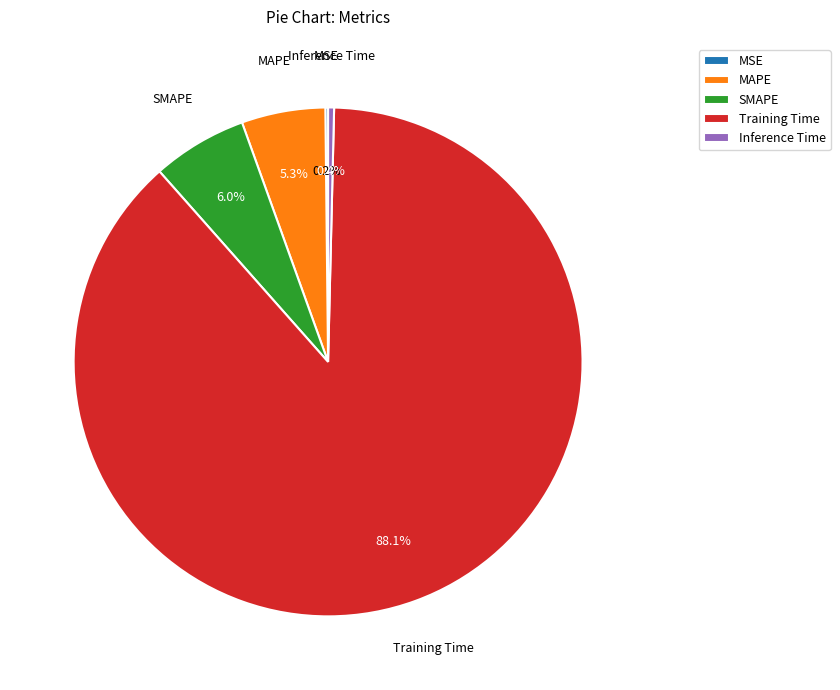

Which slice is the largest?

Training Time